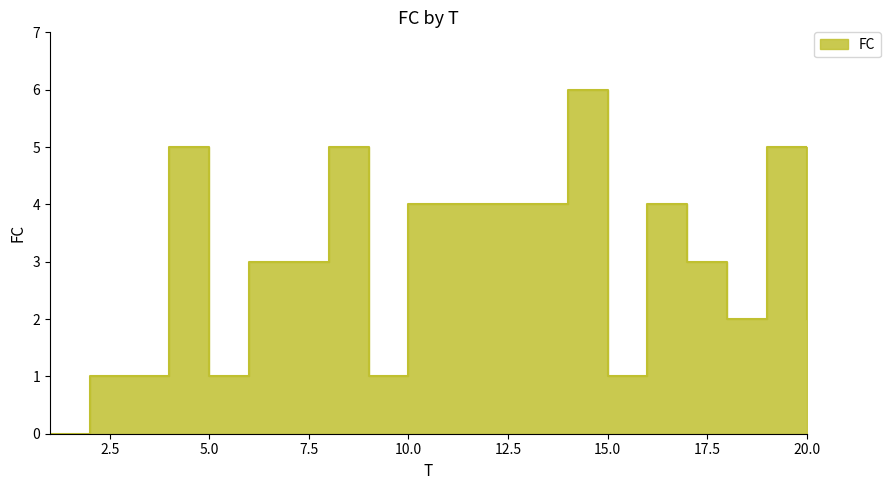

Reading right to left, list all the values displayed in this chart.

2	5	2	3	4	1	6	4	4	4	4	1	5	3	3	1	5	1	1	0